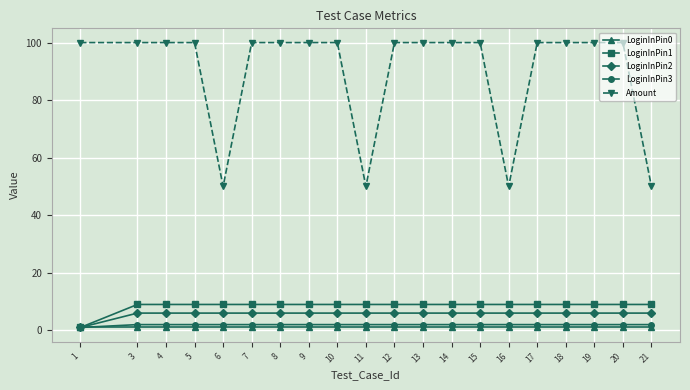

What is the value of the Amount point at the 16th from the left?

100